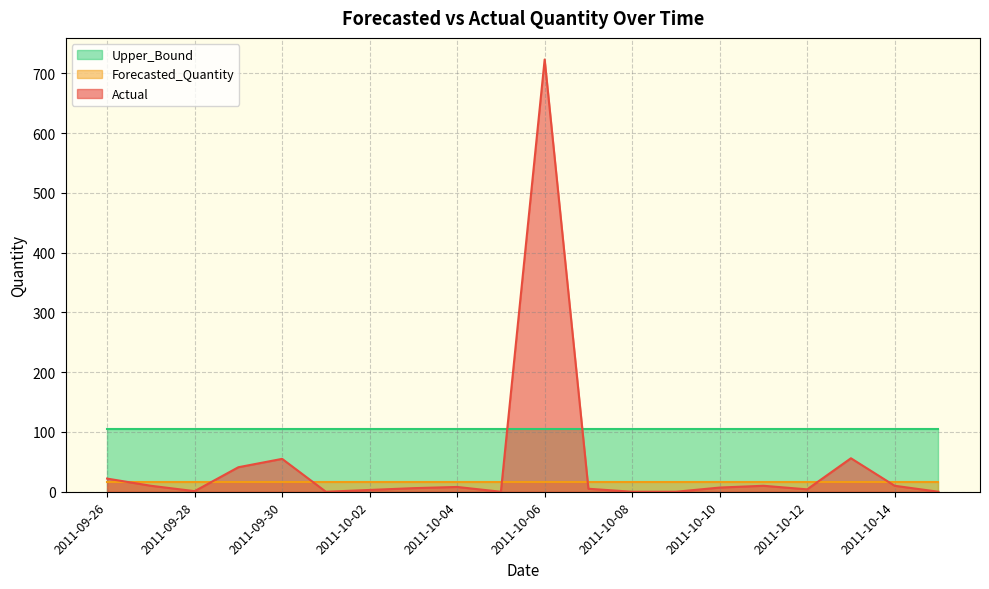

How many lines are shown in the chart?

3